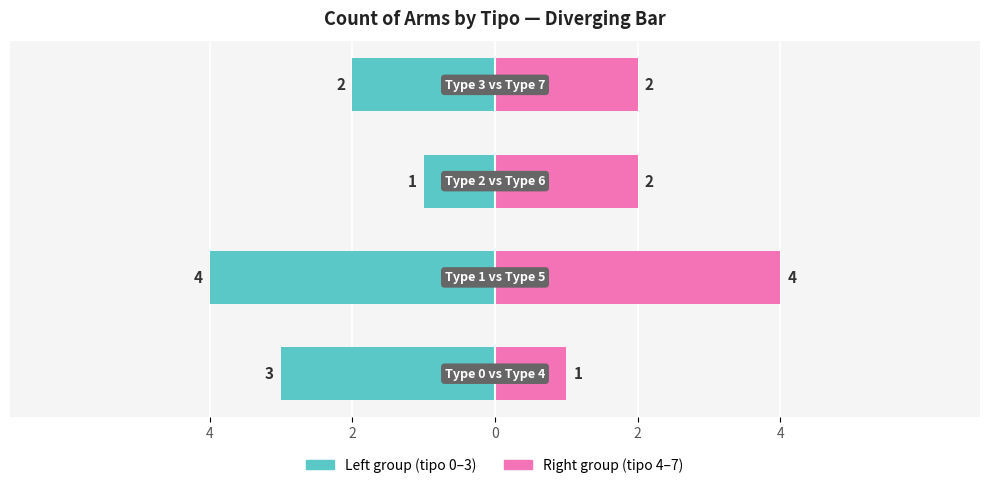

Reading right to left, list all the values displayed in this chart.

tipo 0–3 (left group): 2=-2	0=-1	2=-4	4=-3
tipo 4–7 (right group): 2=2	0=2	2=4	4=1